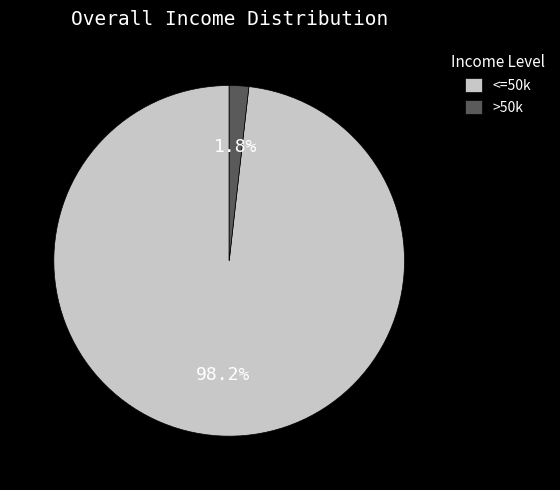

Count the number of slices in the pie.

2